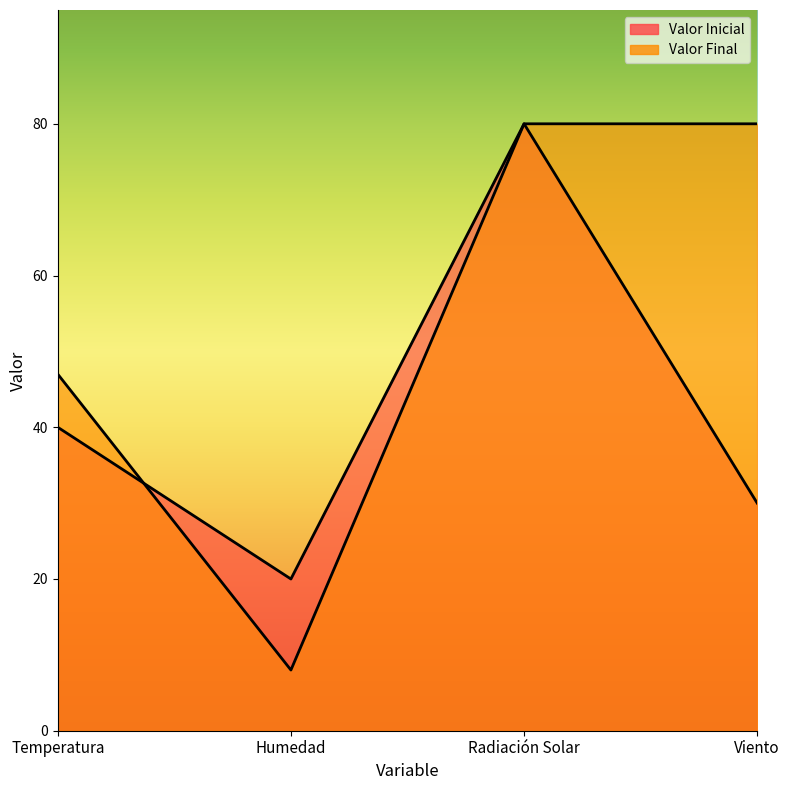

What is the spread (max minus min) of values at Temperatura?

7